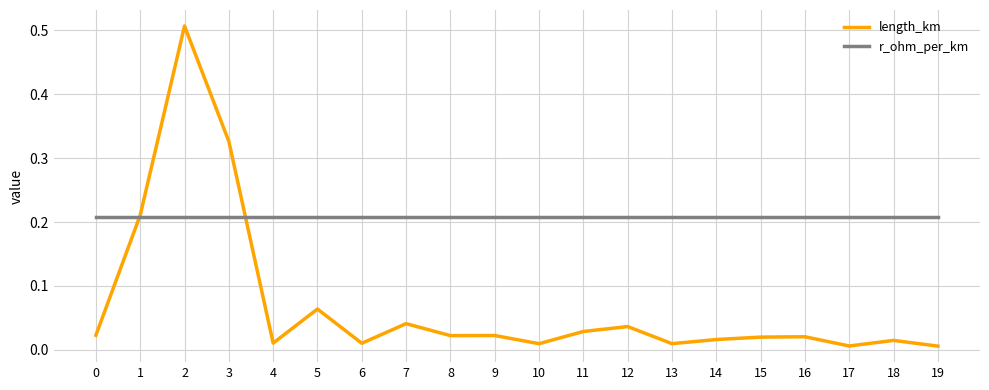

Is this an area chart (filled region under the line)?

No